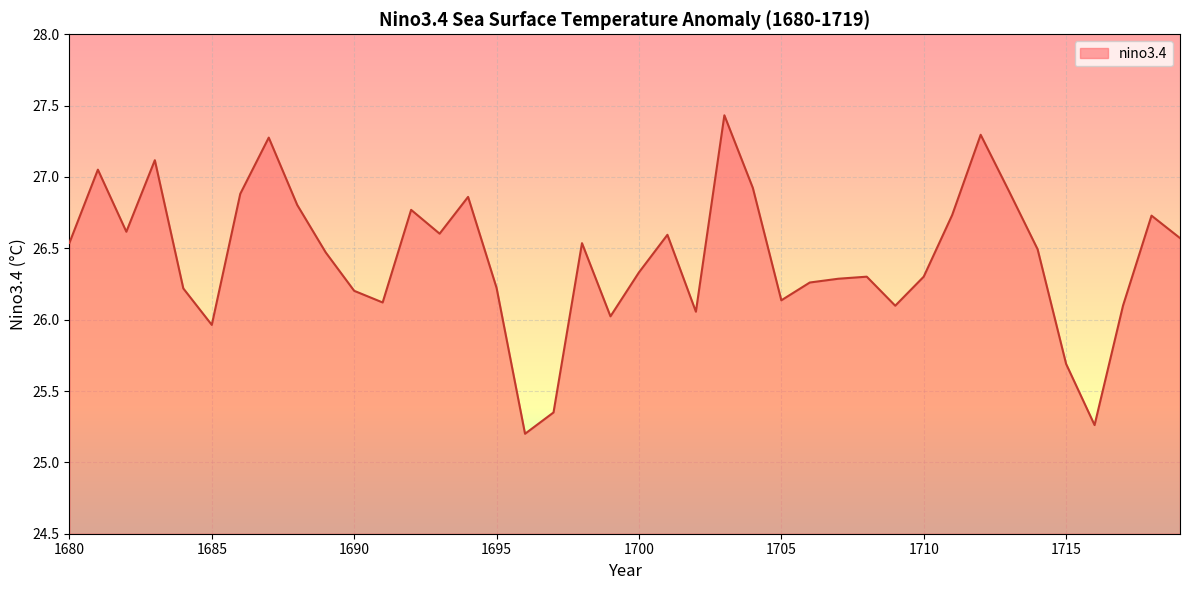

What is the difference between the second highest and minimum values?

2.1